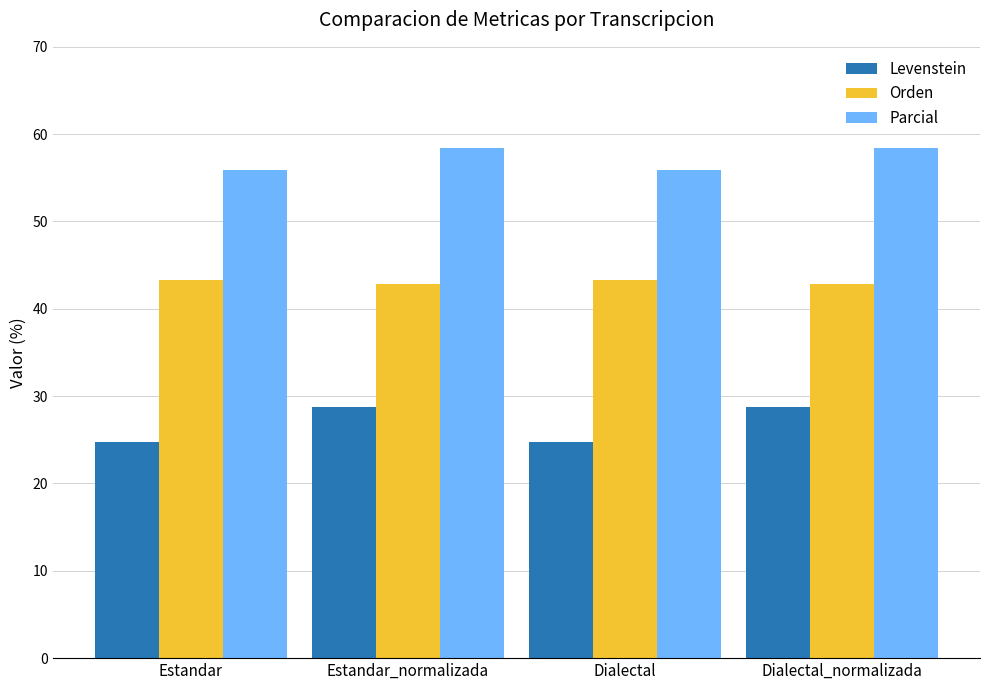

What is the sum of the Parcial values at Estandar_normalizada and Dialectal_normalizada?

116.9